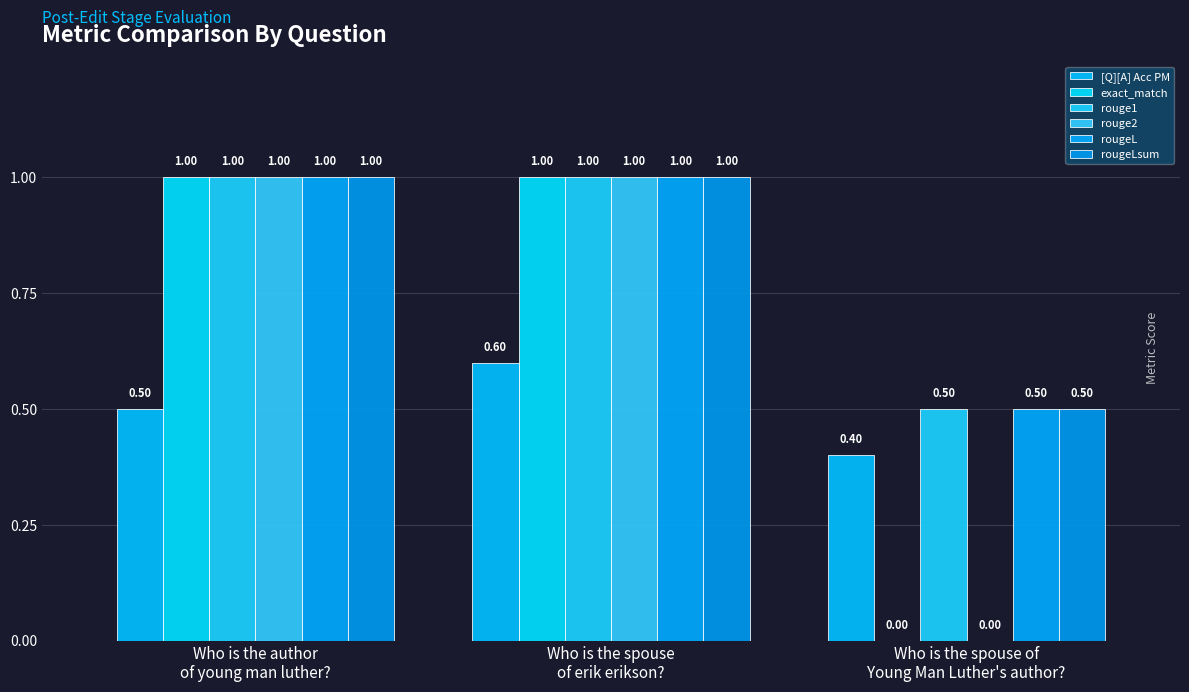

Which label corresponds to the largest value in the chart?

Who is the author
of young man luther?